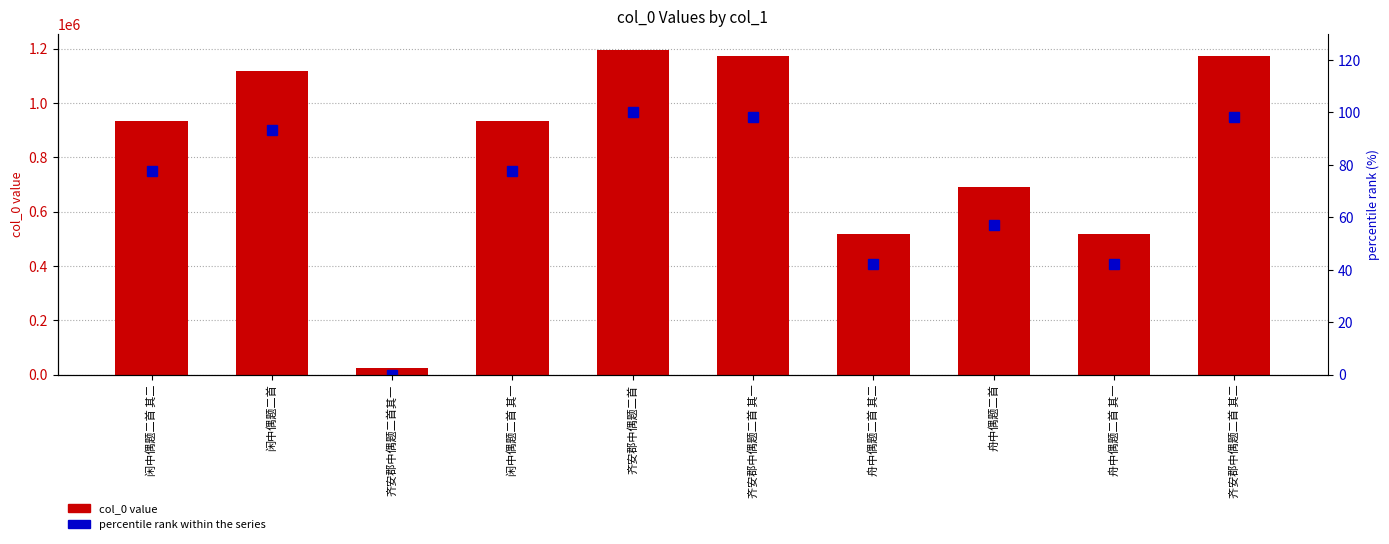

What is the maximum value shown in the chart?

1194769.0